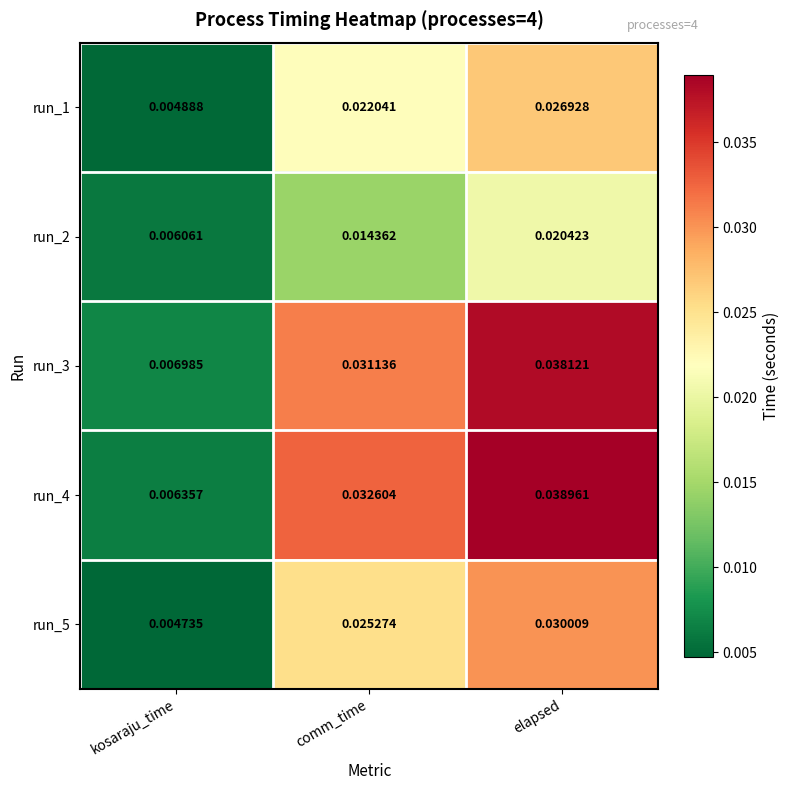

At which label is run_2 closest to 0?

kosaraju_time